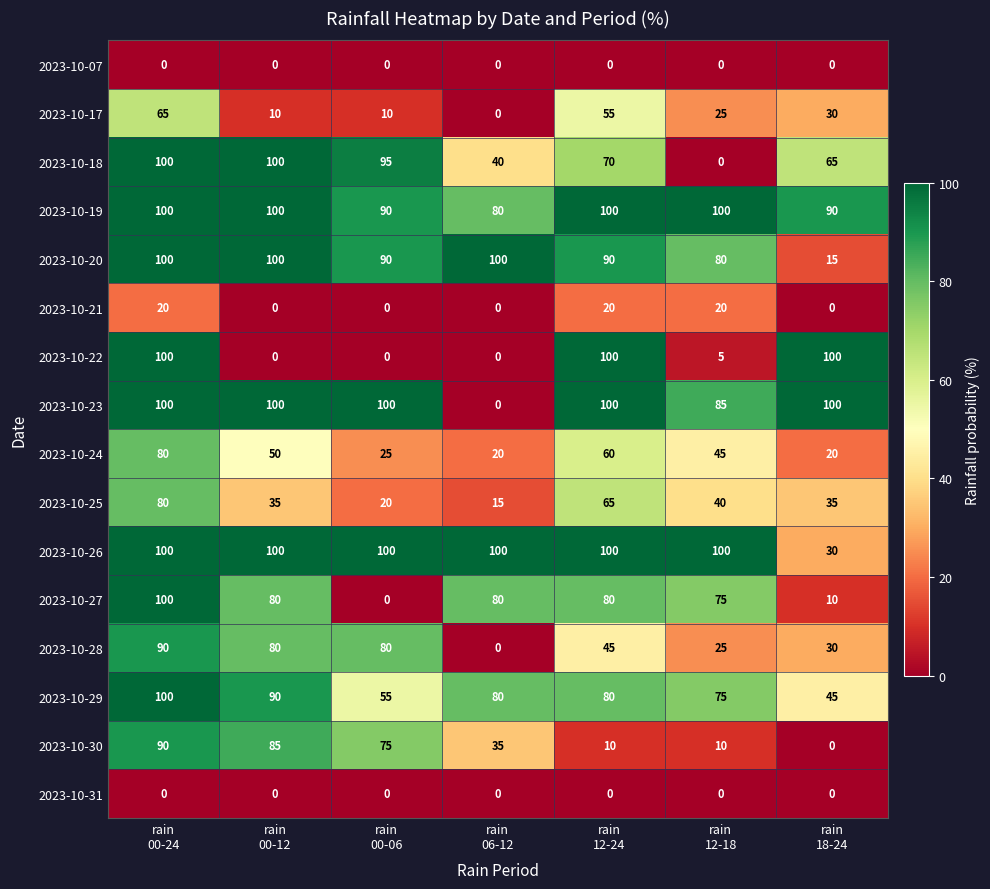

What is the difference between the maximum and second lowest values in the 2023-10-30 series?

80